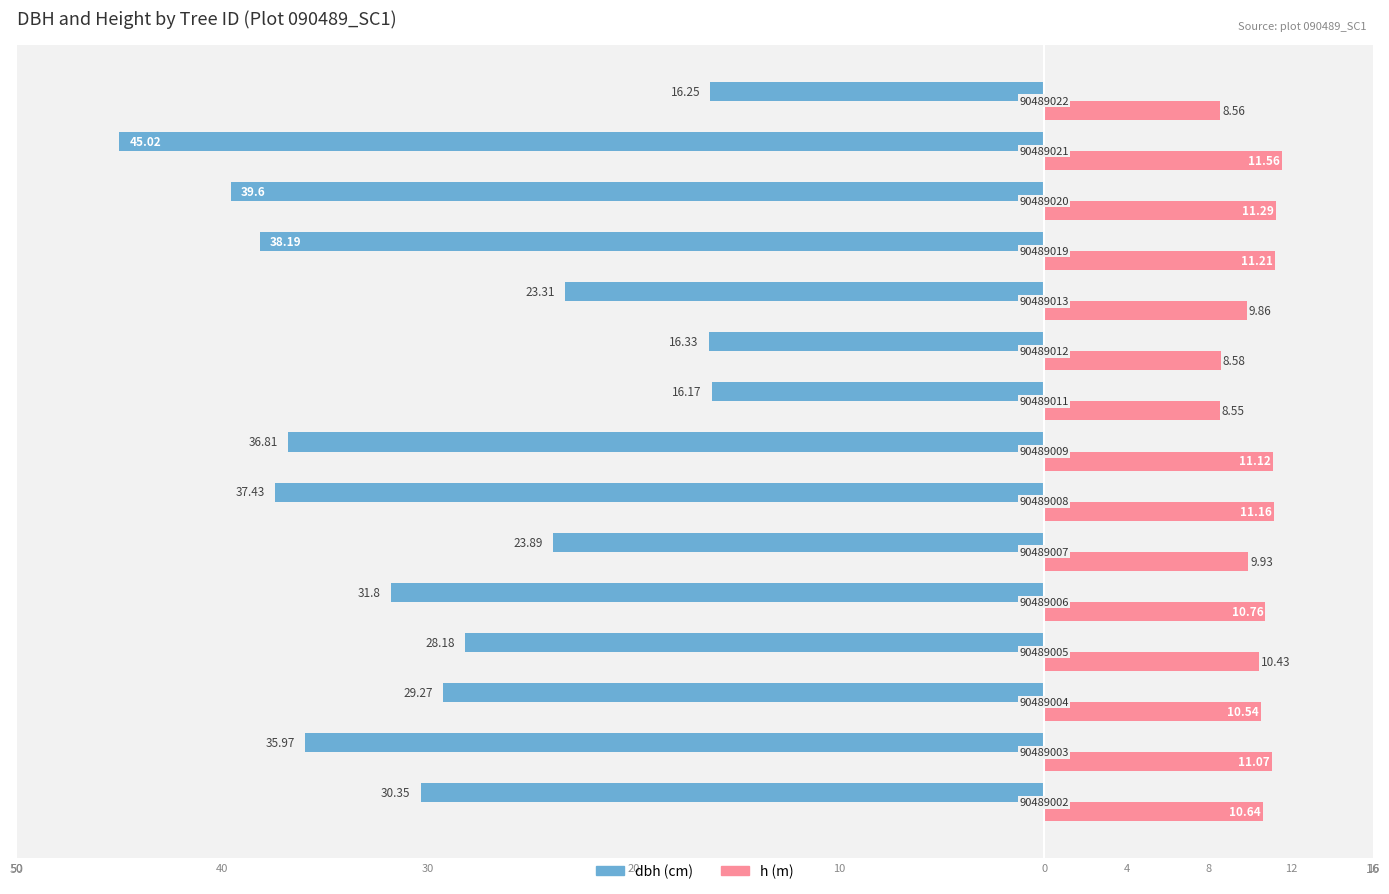

How many distinct data groups are displayed?

2